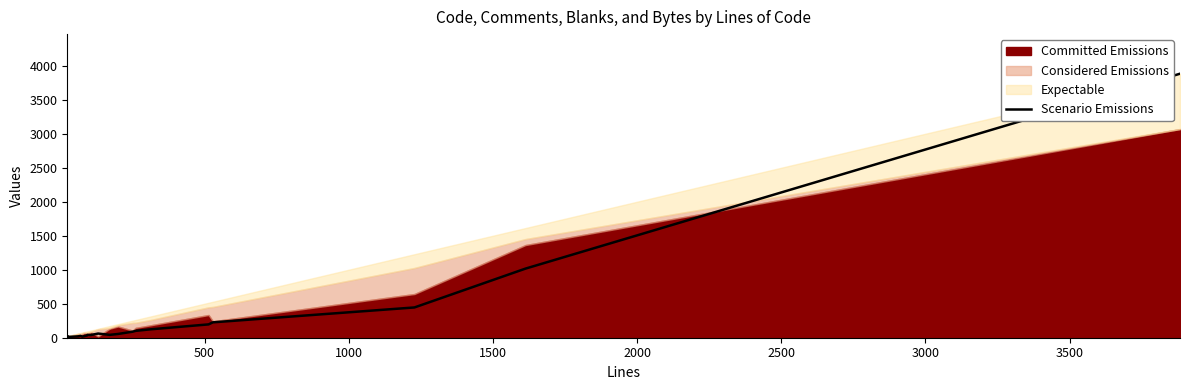

True or false: there are more than 0 points higher than both neighbors.

True